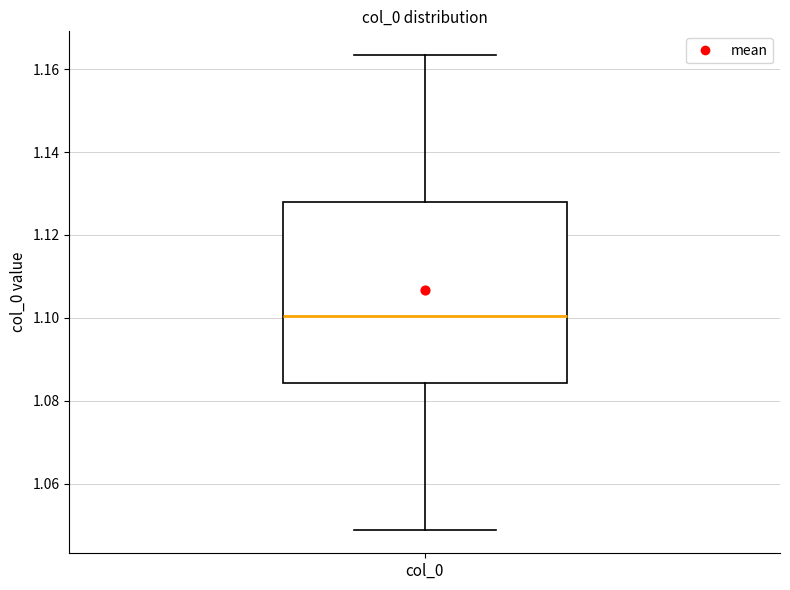

Read this box plot against the y-axis: the position of the median line, the range covered by the box, and the ends of both whiskers. The values are not printed on the chart, so give them approximately, as read against the axis.

median 1.100, box 1.084 to 1.128, whiskers 1.048 to 1.164